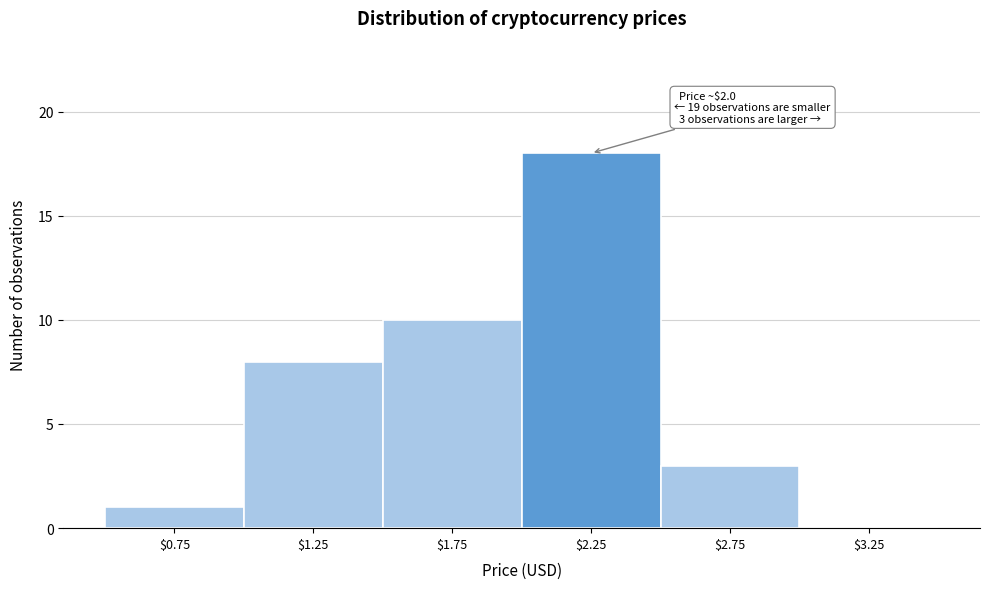

Over which range of the x-axis is the bar tallest?

2.0 to 2.5